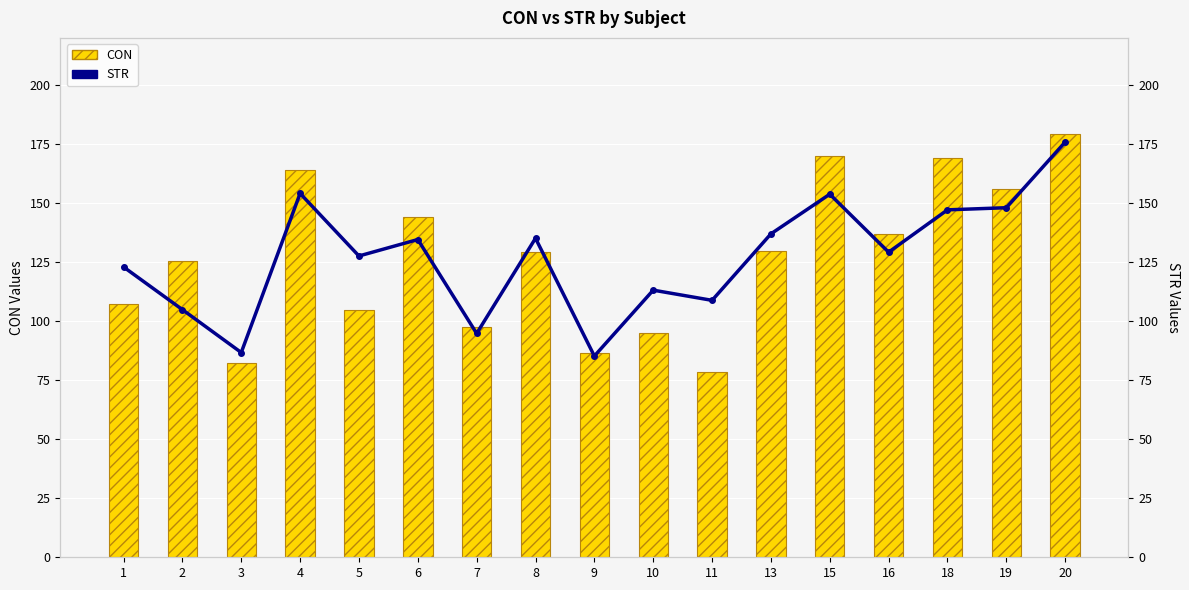

Which series has the widest spread of values?

CON